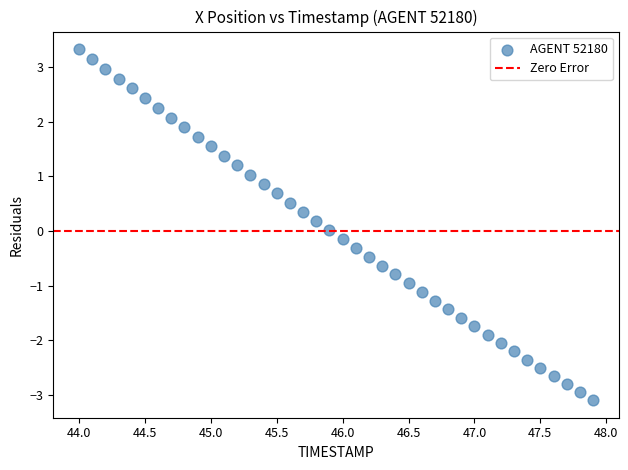

What is the range of X values (max minus min)?

3.9